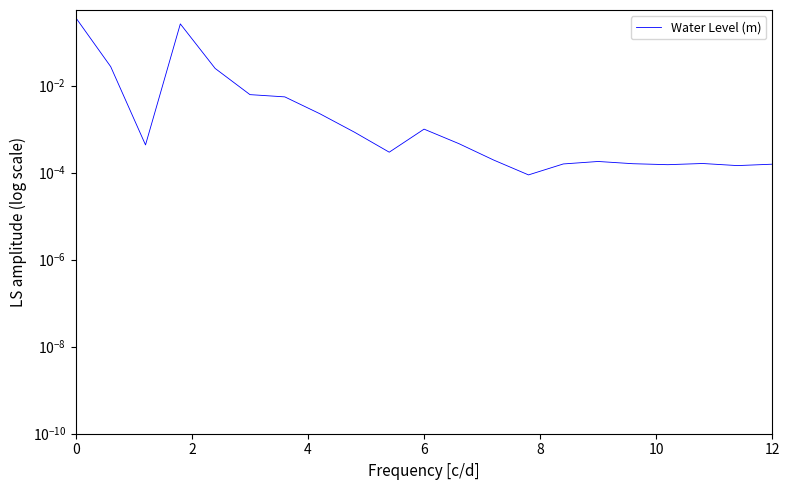

The value at 6 is 0.0. True or false?

True